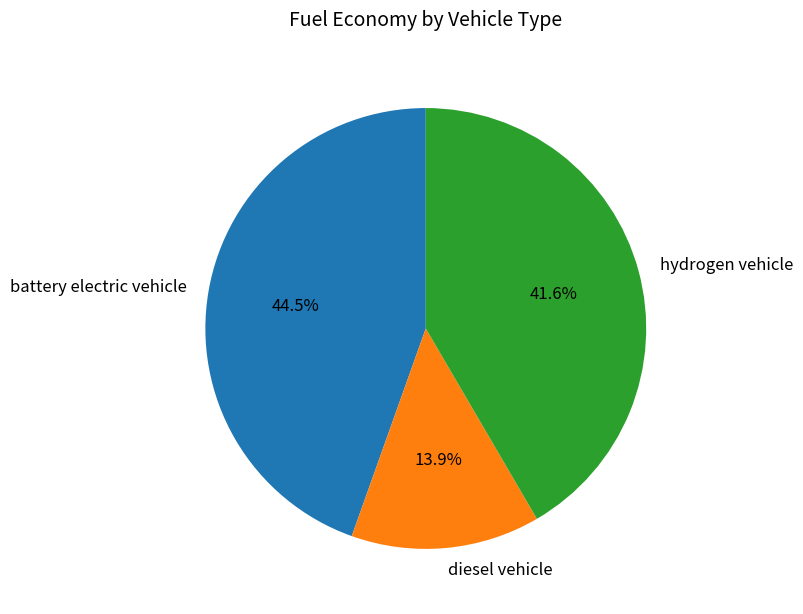

What is the total percentage of battery electric vehicle and hydrogen vehicle?

86.1%